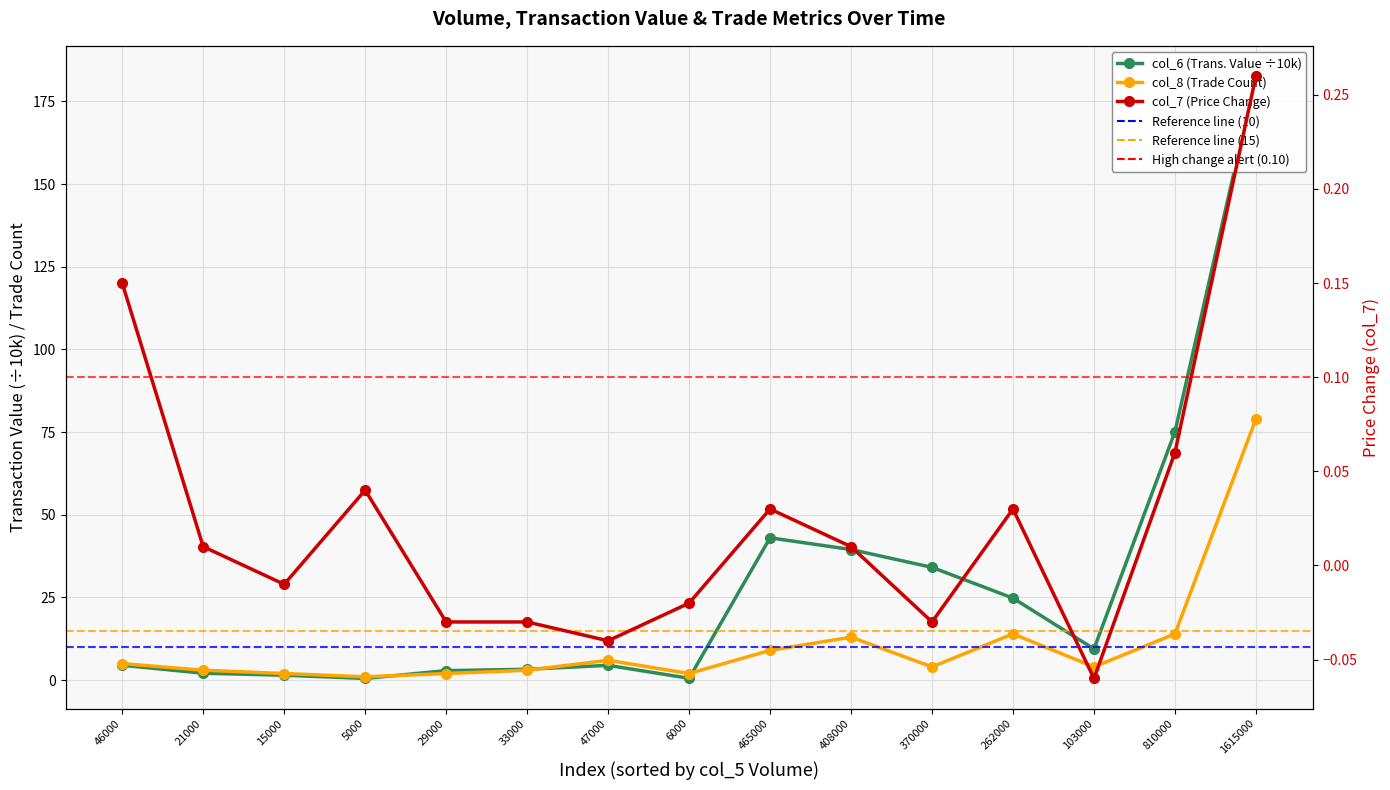

How many data points in col_6 (Transaction Value) are above 4?

9